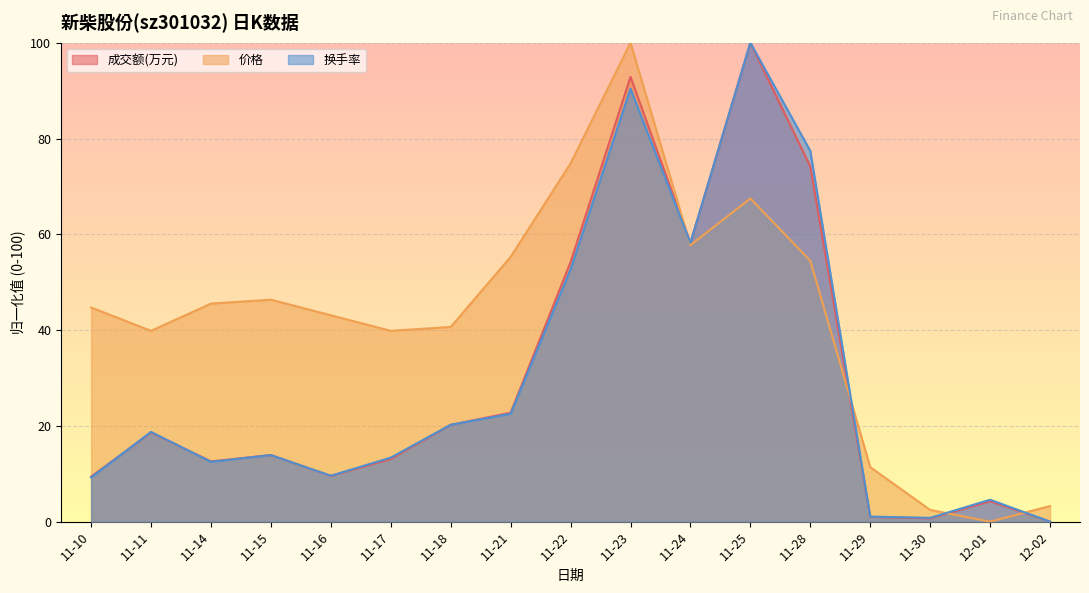

Reading right to left, transcribe all the data shown in this chart.

成交额(万元): 12-02=0.0	12-01=4.3	11-30=0.7	11-29=1.0	11-28=74.2	11-25=100.0	11-24=58.2	11-23=92.9	11-22=54.2	11-21=22.7	11-18=20.2	11-17=13.1	11-16=9.5	11-15=13.9	11-14=12.6	11-11=18.6	11-10=9.4
价格: 12-02=3.3	12-01=0.0	11-30=2.4	11-29=11.4	11-28=54.5	11-25=67.5	11-24=57.7	11-23=100.0	11-22=74.8	11-21=55.3	11-18=40.7	11-17=39.8	11-16=43.1	11-15=46.3	11-14=45.5	11-11=39.8	11-10=44.7
换手率: 12-02=0.0	12-01=4.6	11-30=0.8	11-29=1.1	11-28=77.4	11-25=100.0	11-24=58.2	11-23=90.4	11-22=52.7	11-21=22.5	11-18=20.2	11-17=13.4	11-16=9.6	11-15=13.9	11-14=12.5	11-11=18.7	11-10=9.2